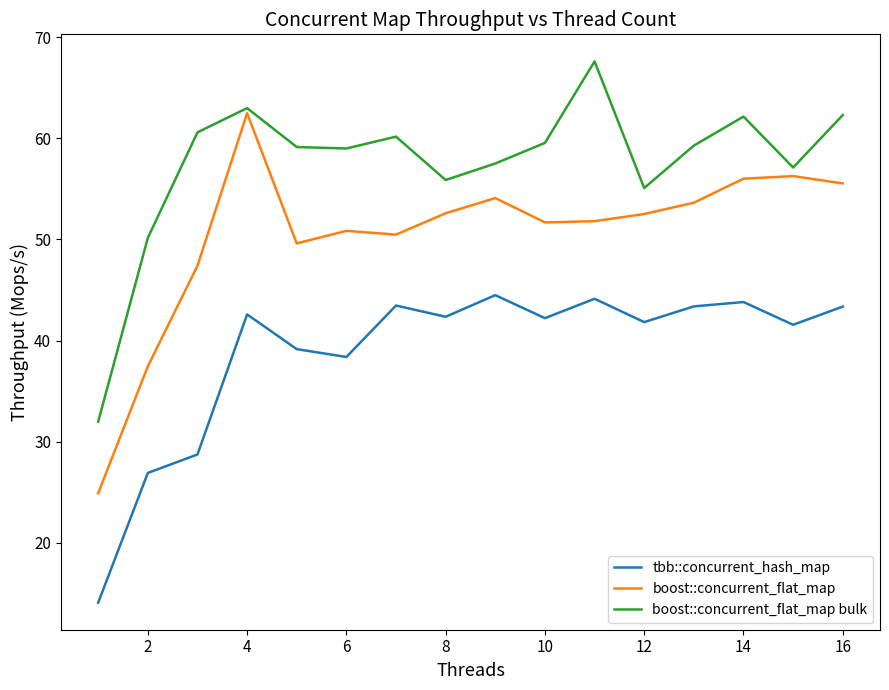

List the series in order of their overall mean, lowest first.

tbb::concurrent_hash_map, boost::concurrent_flat_map, boost::concurrent_flat_map bulk